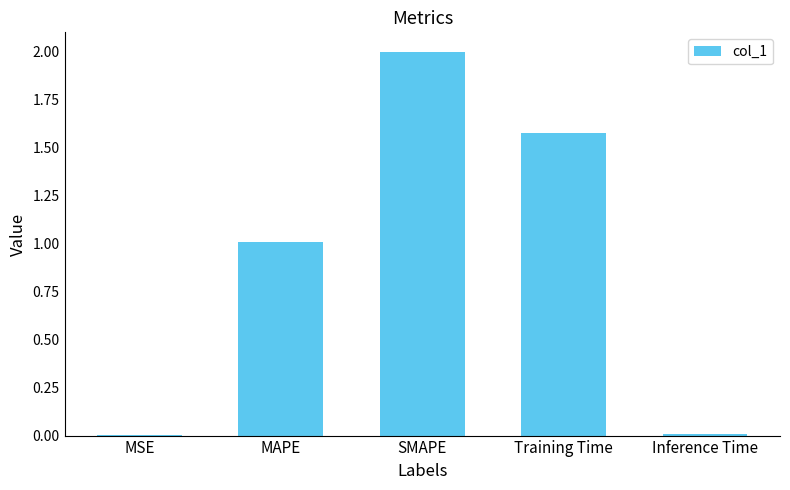

What value does the data have at MAPE?

1.0